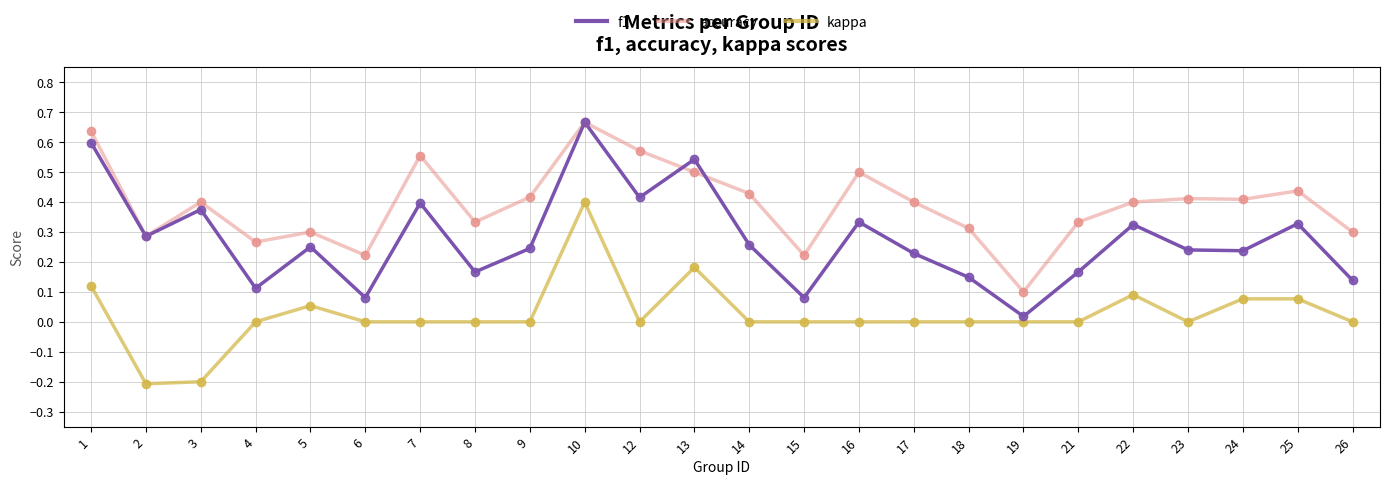

Which series changed the most between 7 and 21?

f1